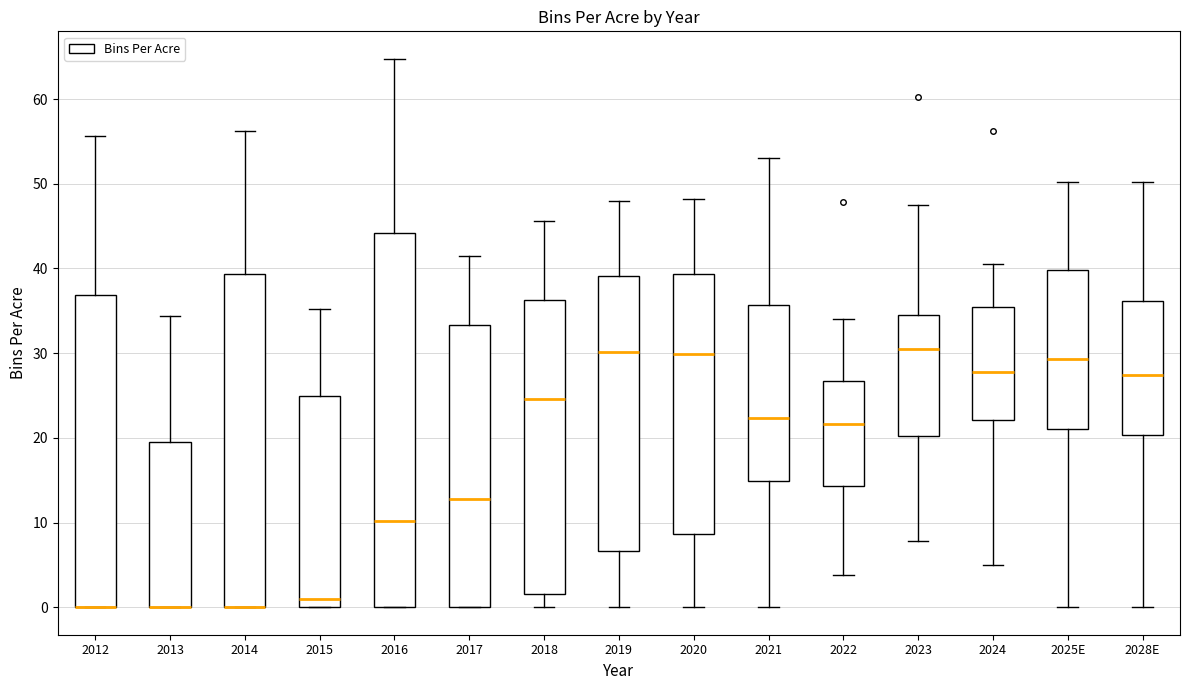

Reading left to right, transcribe this box plot: for each box, give where its median line is, the range the box spans, and where its two whiskers end, as read against the y-axis. The values are not printed on the chart, so give them approximately, as read against the axis.

2012: median 0 (drawn on the box's lower edge), box 0 to 37, whiskers 0 to 56
2013: median 0 (drawn on the box's lower edge), box 0 to 20, whiskers 0 to 34
2014: median 0 (drawn on the box's lower edge), box 0 to 39, whiskers 0 to 56
2015: median 1, box 0 to 25, whiskers 0 to 35
2016: median 10, box 0 to 44, whiskers 0 to 65
2017: median 13, box 0 to 33, whiskers 0 to 41
2018: median 25, box 2 to 36, whiskers 0 to 46
2019: median 30, box 7 to 39, whiskers 0 to 48
2020: median 30, box 9 to 39, whiskers 0 to 48
2021: median 22, box 15 to 36, whiskers 0 to 53
2022: median 22, box 14 to 27, whiskers 4 to 34
2023: median 31, box 20 to 35, whiskers 8 to 47
2024: median 28, box 22 to 35, whiskers 5 to 41
2025E: median 29, box 21 to 40, whiskers 0 to 50
2028E: median 27, box 20 to 36, whiskers 0 to 50